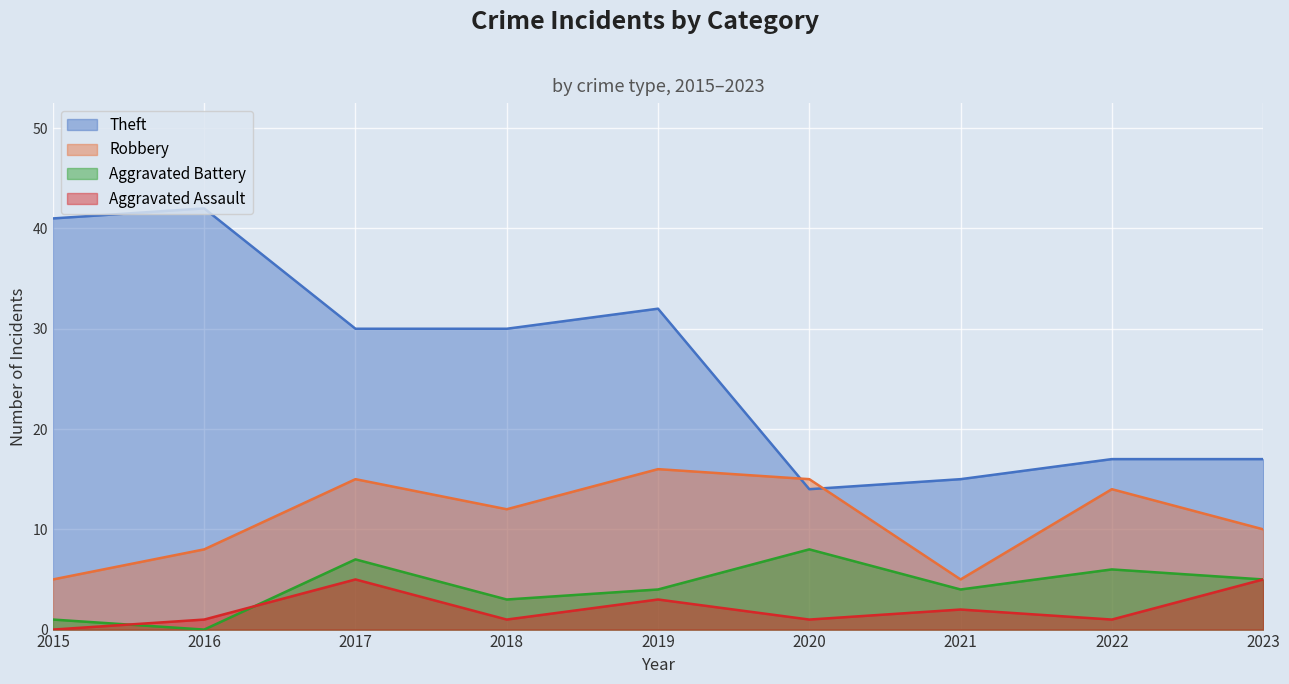

What is the difference between the highest and lowest values at 2017?

25